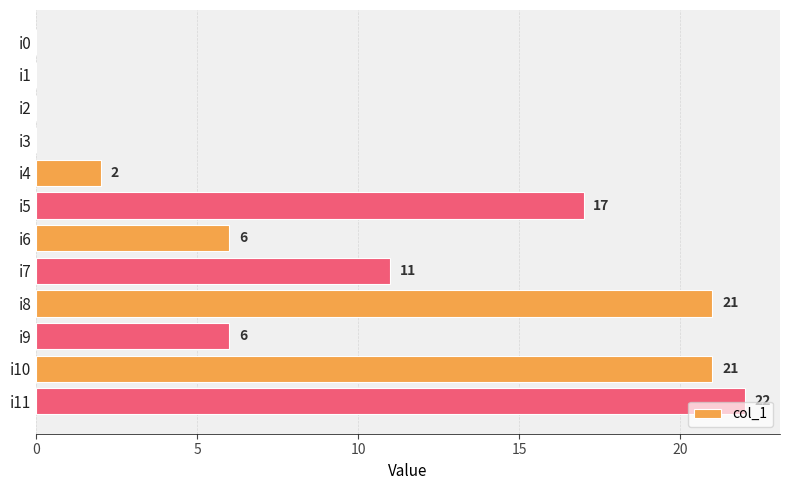

The value at i1 is -14. True or false?

False